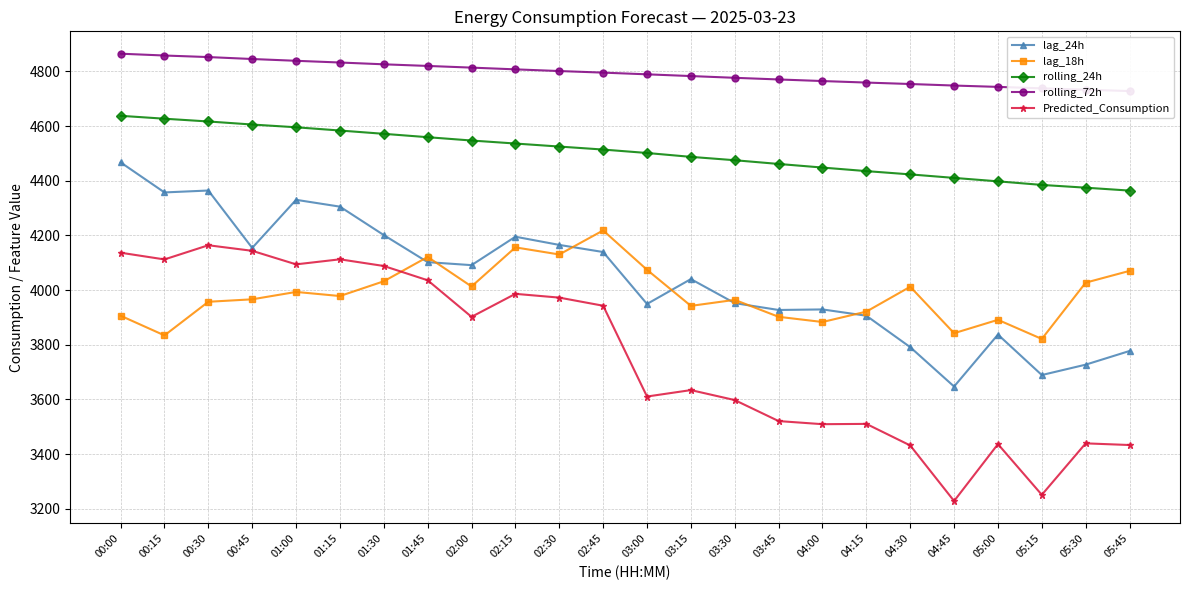

How many values in the lag_24h series exceed 4091?

11